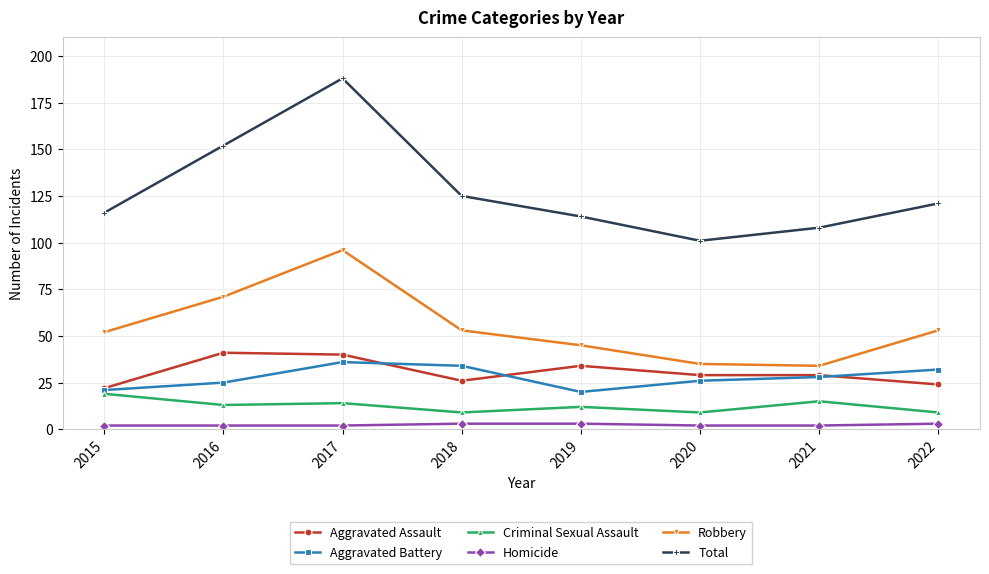

What is the value of the Aggravated Assault point at the 6th from the left?

29